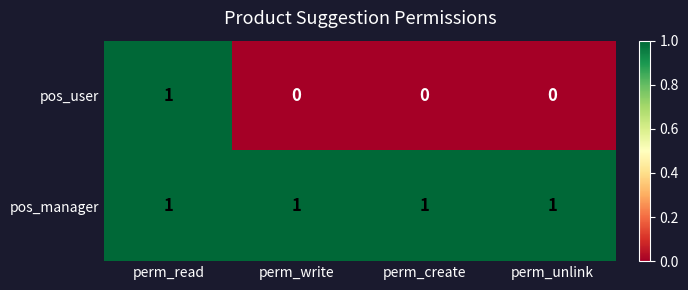

List the series in order of their overall mean, highest first.

pos_manager, pos_user